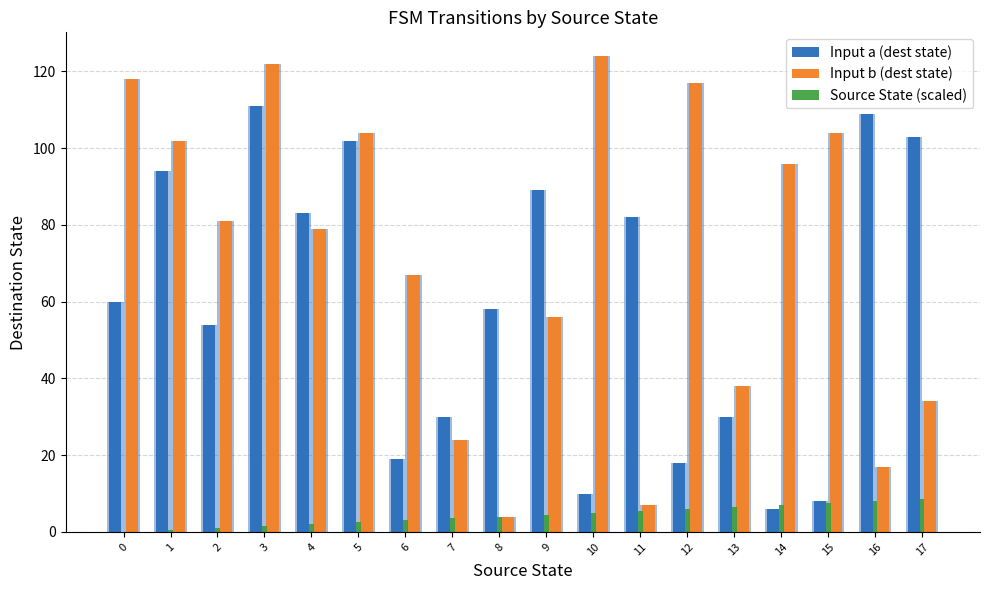

The value of Input a (dest state) at 10 is 6.4. True or false?

False